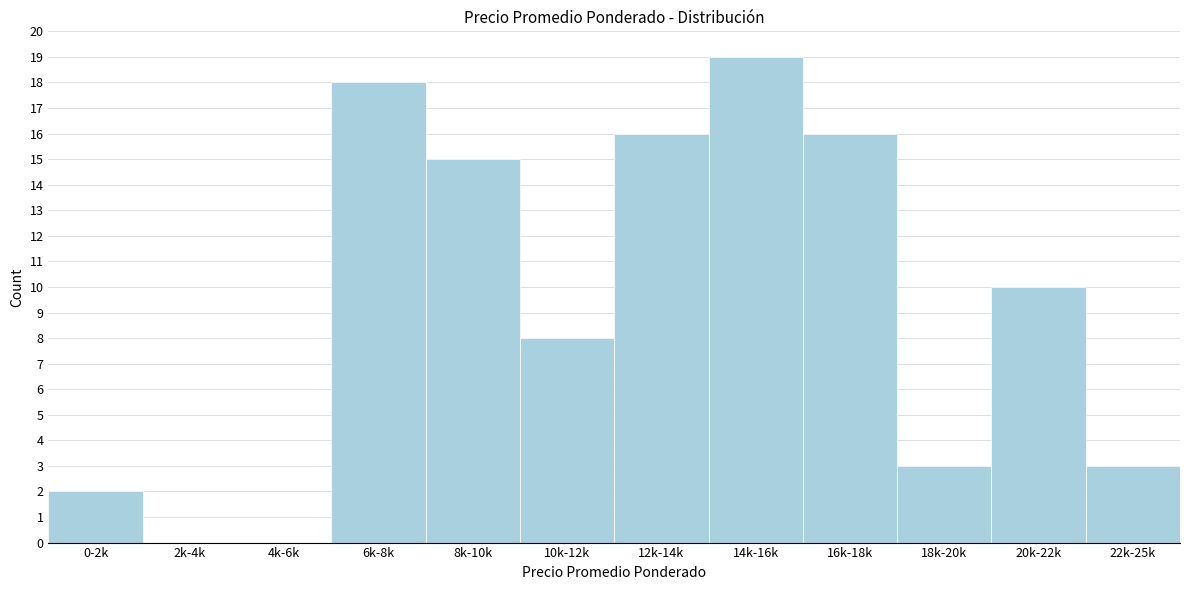

Reading left to right, what are all the values shown in this chart?

0-2k=2	2k-4k=0	4k-6k=0	6k-8k=18	8k-10k=15	10k-12k=8	12k-14k=16	14k-16k=19	16k-18k=16	18k-20k=3	20k-22k=10	22k-25k=3